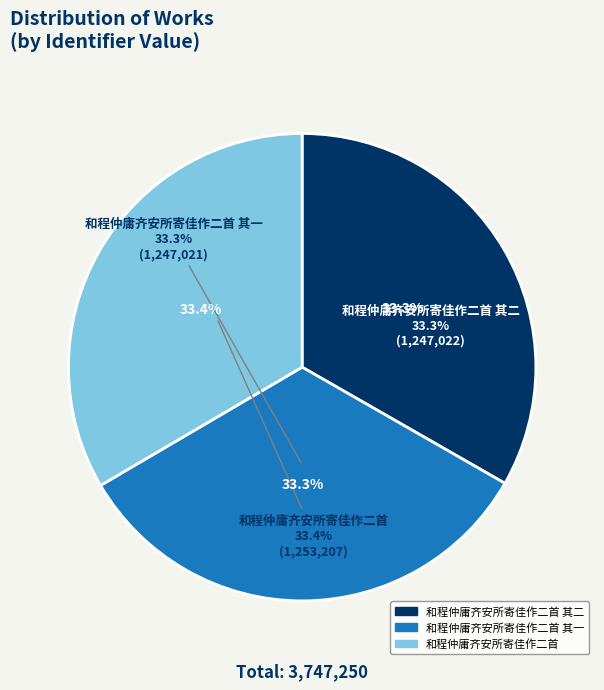

To the nearest percent, what portion does 和程仲庸齐安所寄佳作二首 其一 represent?

33%